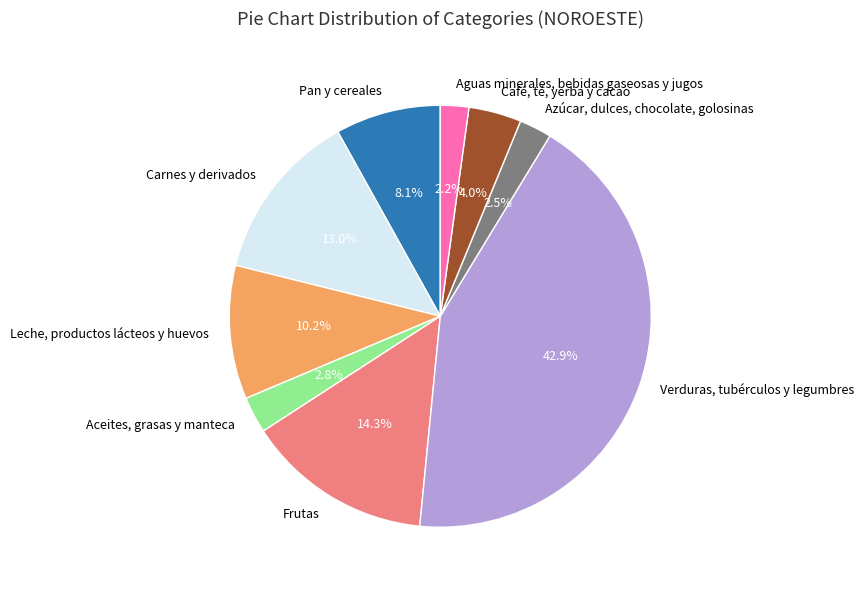

Is there any slice that represents more than half of the pie?

No